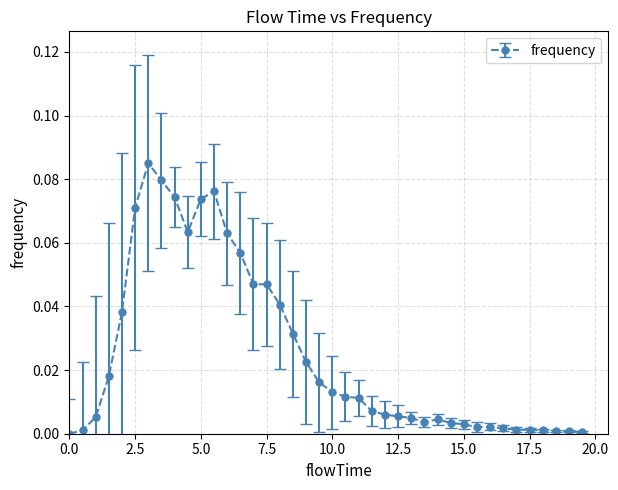

True or false: there are more than 2 points higher than both neighbors.

True